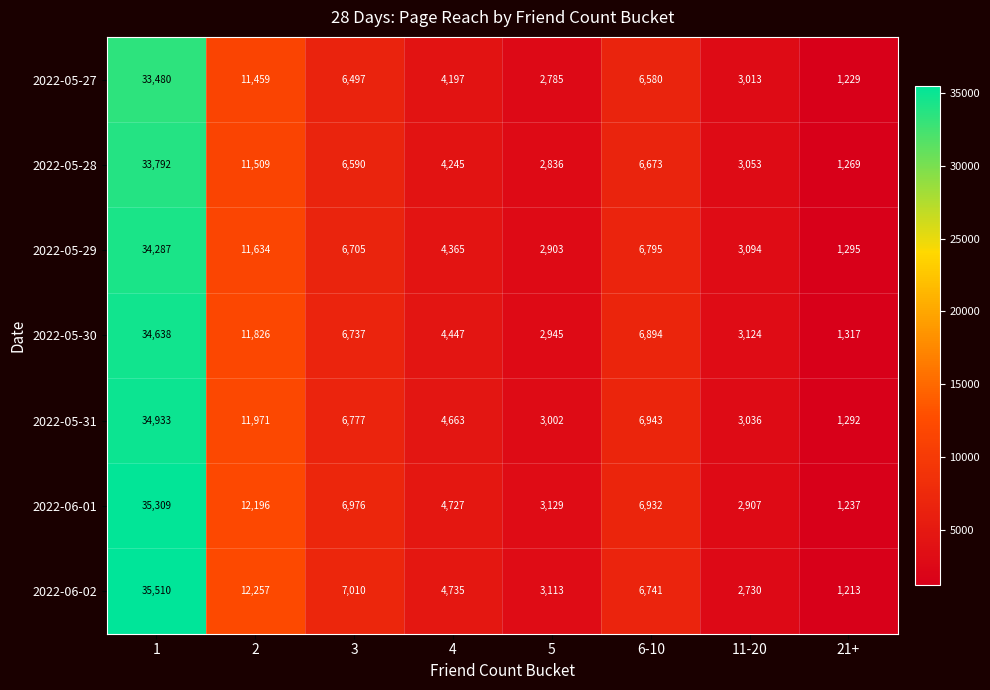

What value does the 2022-05-31 series have at 5, to the nearest 50?

3000